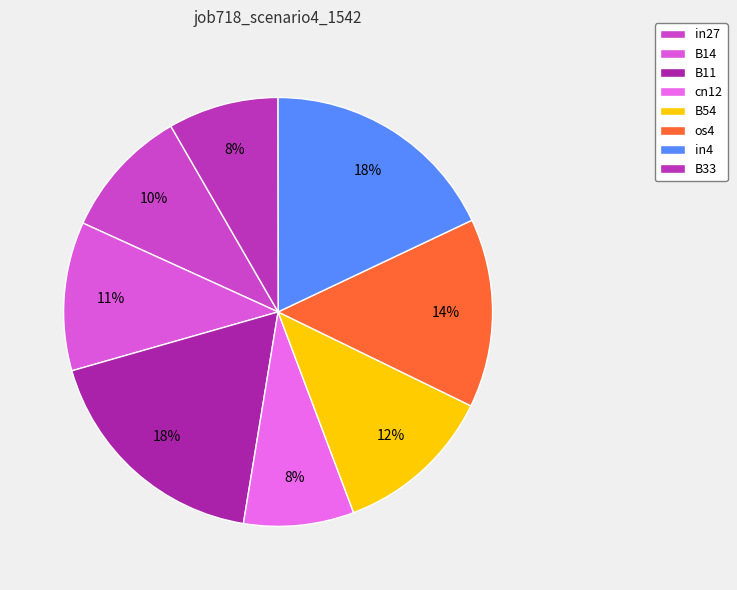

Which slice is the largest?

B11